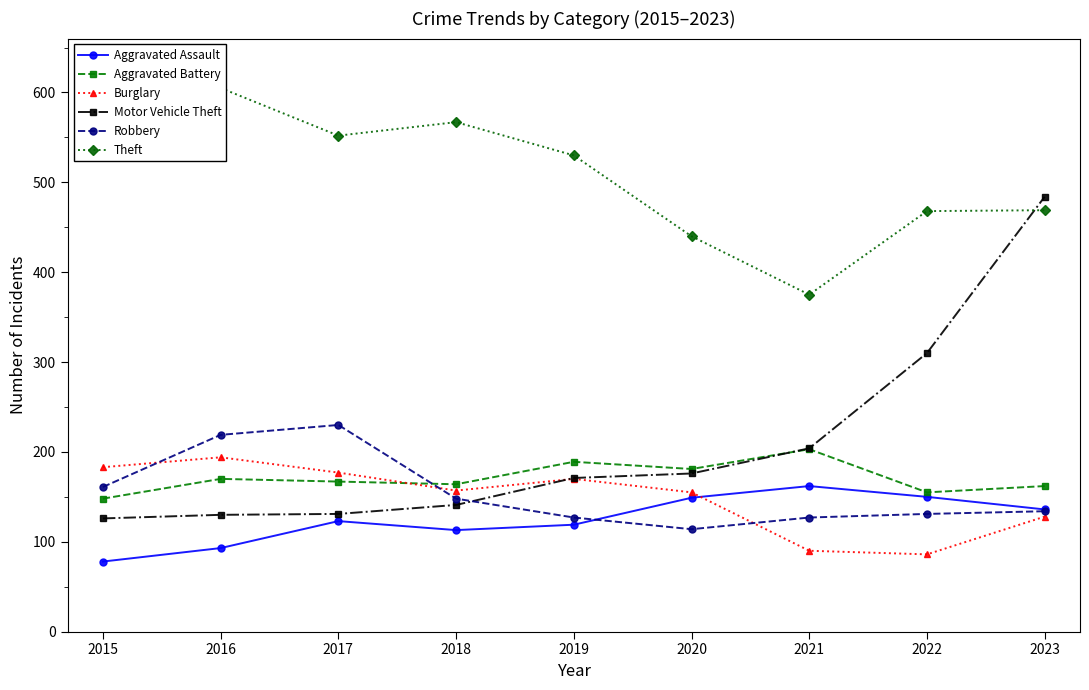

At which category is the sum across all series the highest?

2023